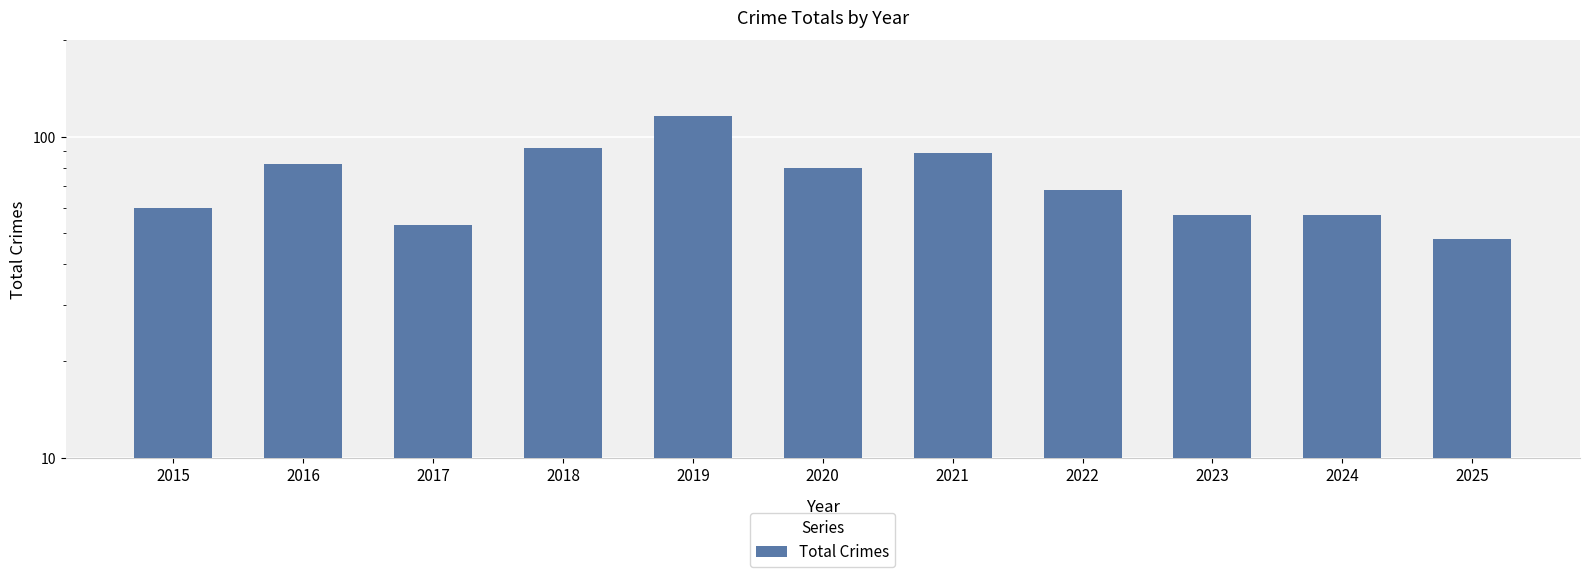

What is the value of the 6th bar from the left?

80